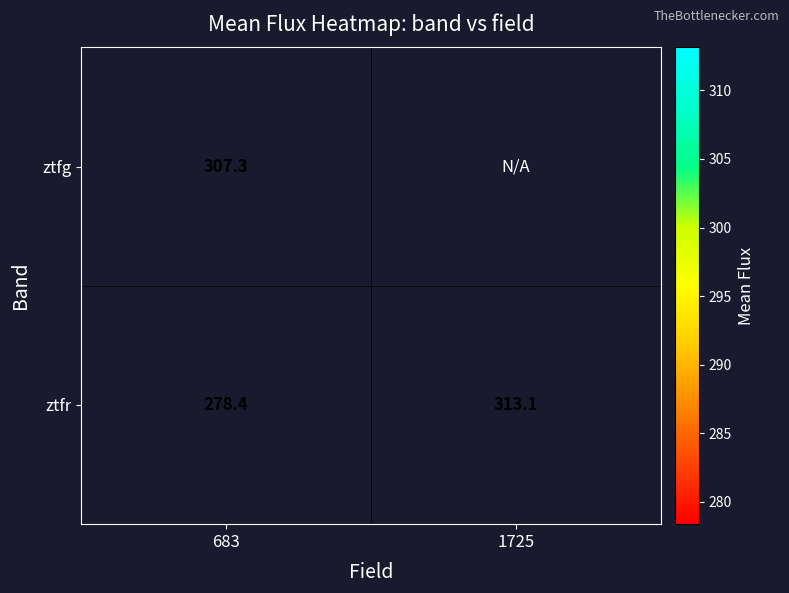

Is the value of ztfg at 683 greater than the value of ztfr at 683?

Yes